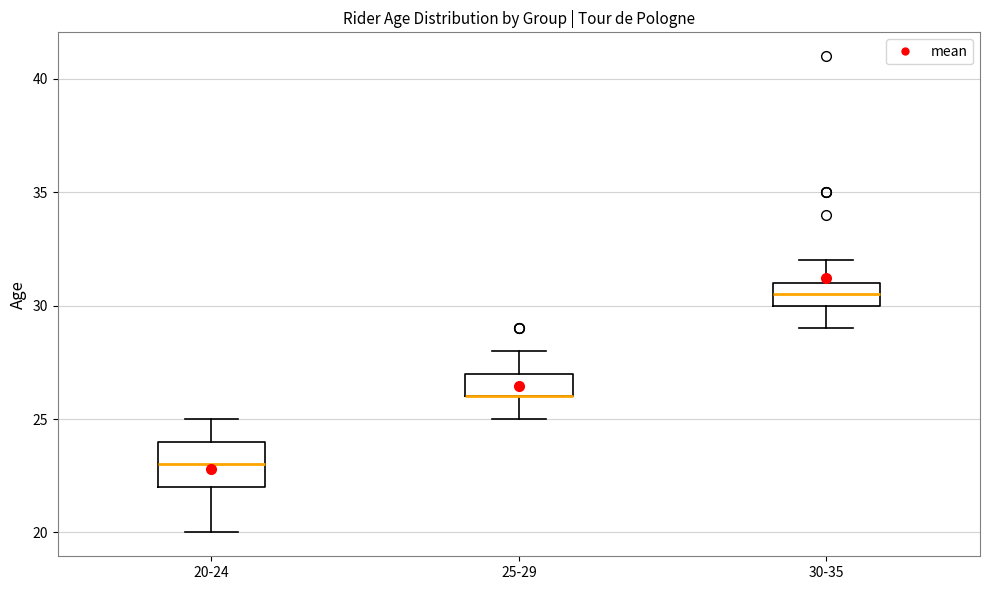

Where is the lower edge of the box for 20-24 on the y-axis? The values are not printed on the chart, so give them approximately, as read against the axis.

22.0